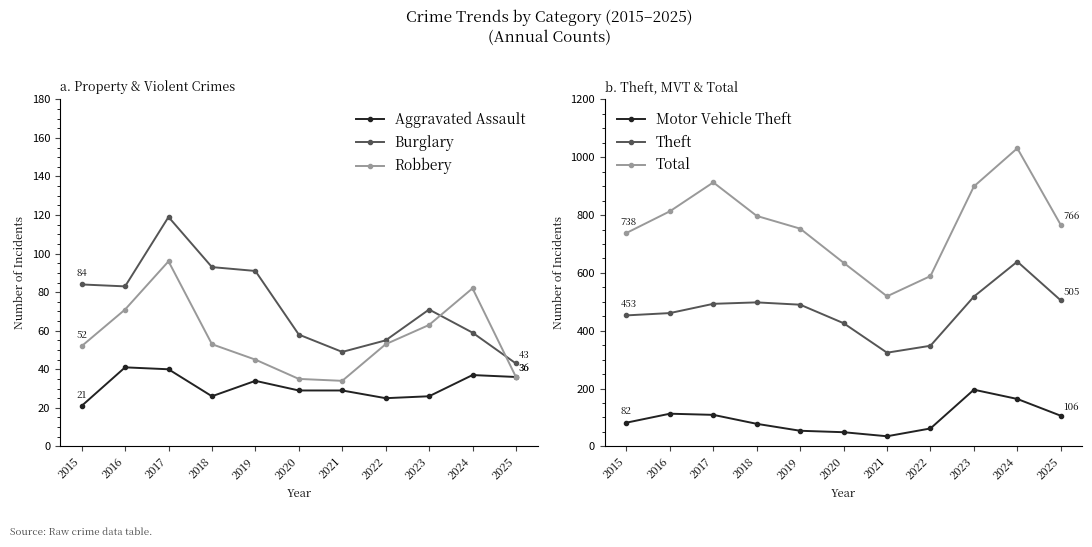

Which series has the largest range (max minus min)?

Total